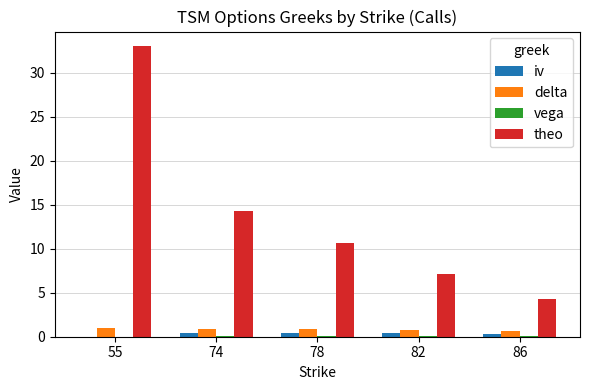

Is the value of iv at 82 greater than the value of delta at 74?

No